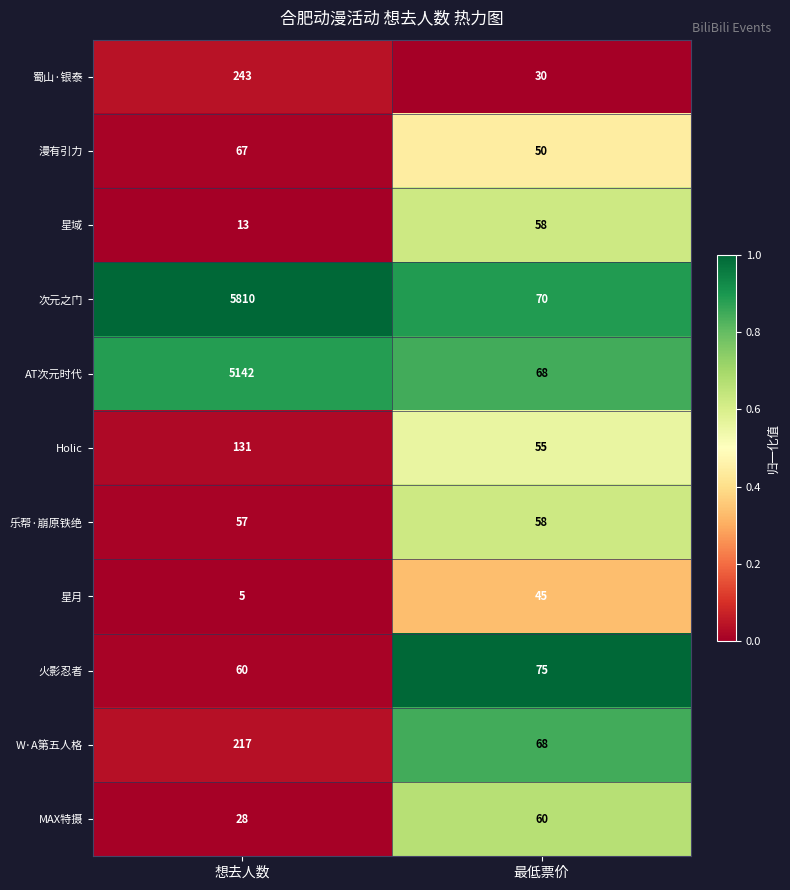

Reading left to right, extract all data points from this chart.

蜀山·银泰: 243	30
漫有引力: 67	50
星域: 13	58
次元之门: 5810	70
AT次元时代: 5142	68
Holic: 131	55
乐帮·崩原铁绝: 57	58
星月: 5	45
火影忍者: 60	75
W·A第五人格: 217	68
MAX特摄: 28	60